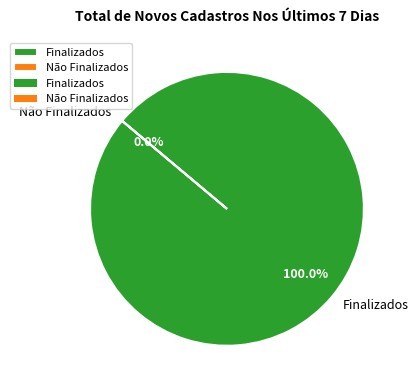

Which slice is the smallest?

Não Finalizados